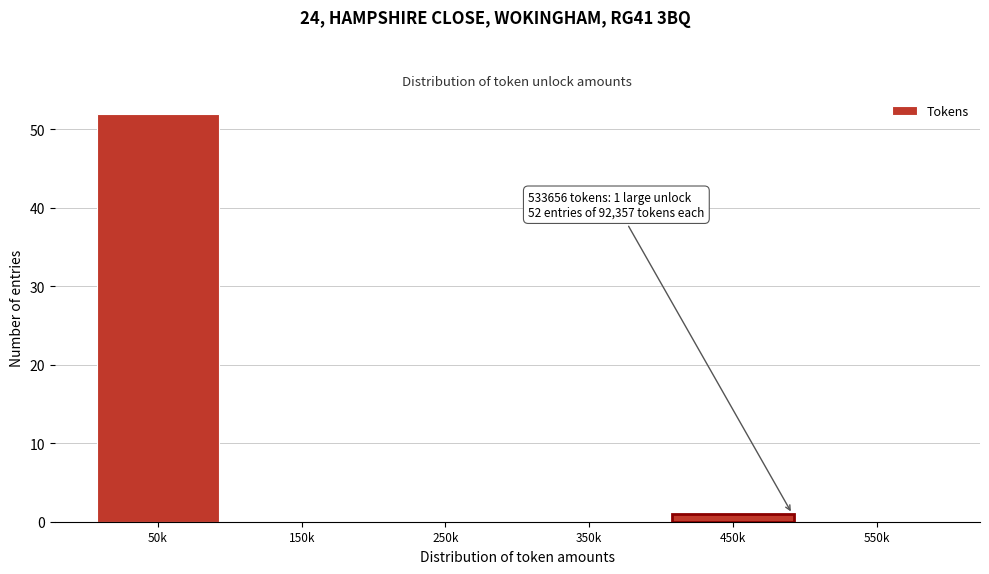

Reading left to right, list all the values displayed in this chart.

50k=52	150k=0	250k=0	350k=0	450k=1	550k=0